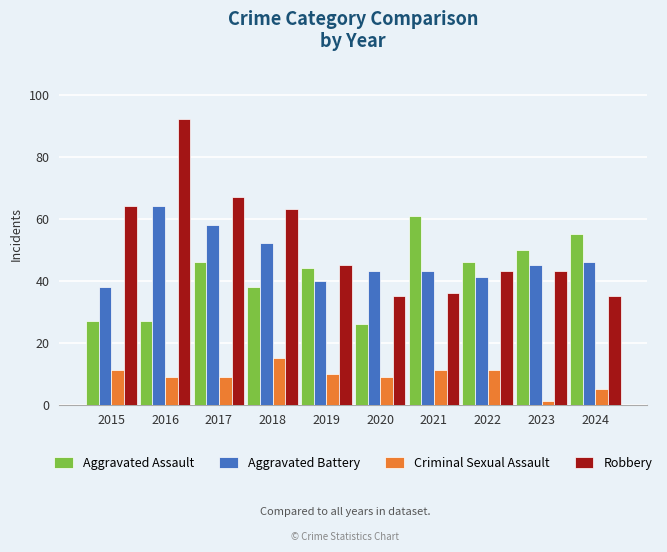

How many groups of bars are there?

10